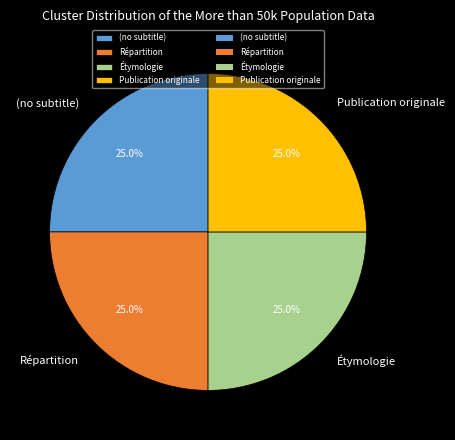

What is the ratio of the value at Étymologie to the value at Répartition?

1.0